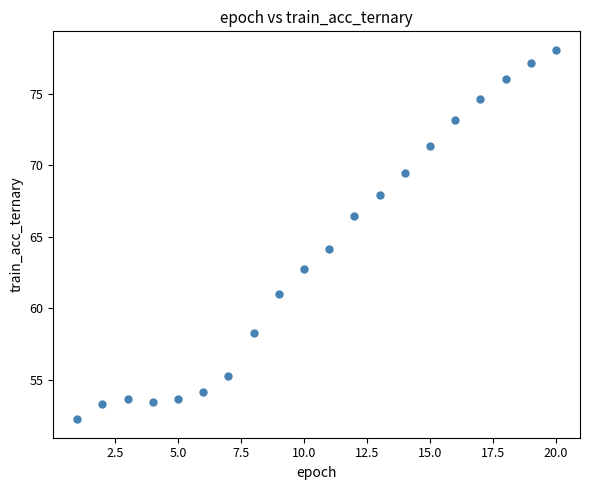

What is the range of Y values (max minus min)?

25.8